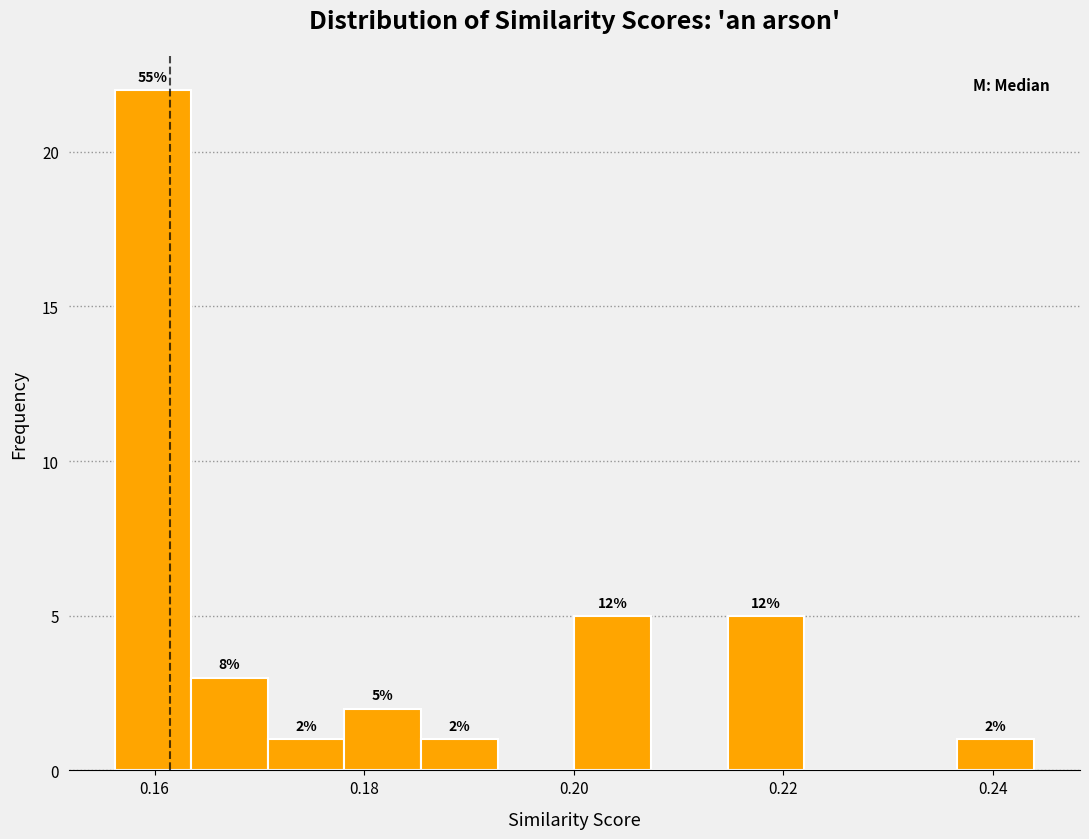

Around what value on the x-axis is the tallest bar? Give the approximate position of its centre, as read against the axis.

0.160